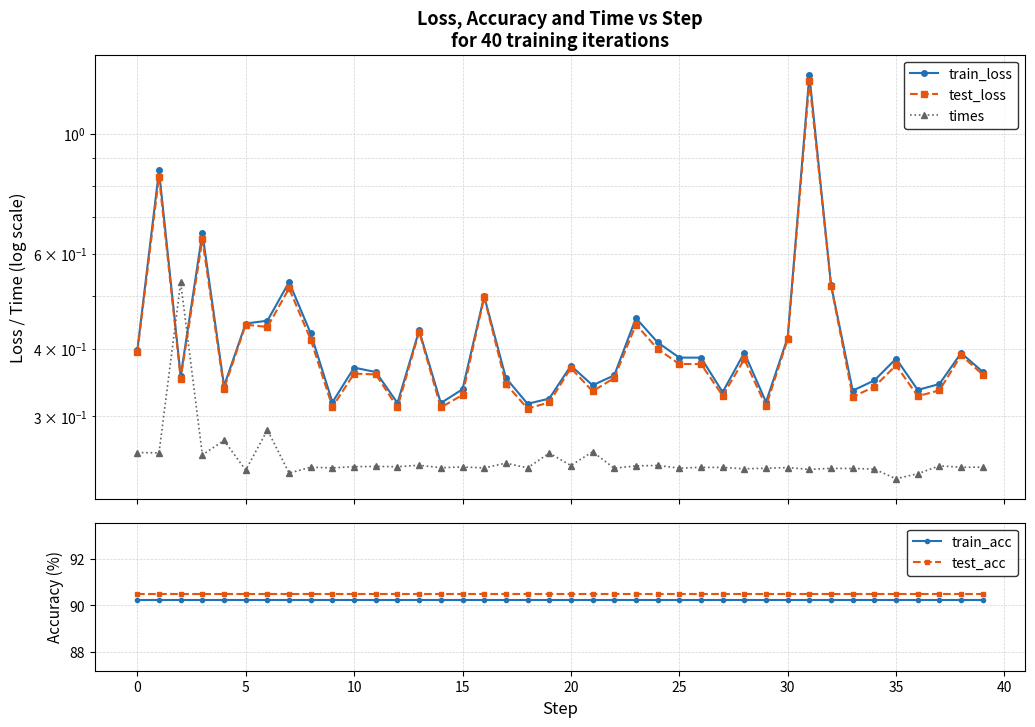

Which category has the highest value in the test_loss series?

31